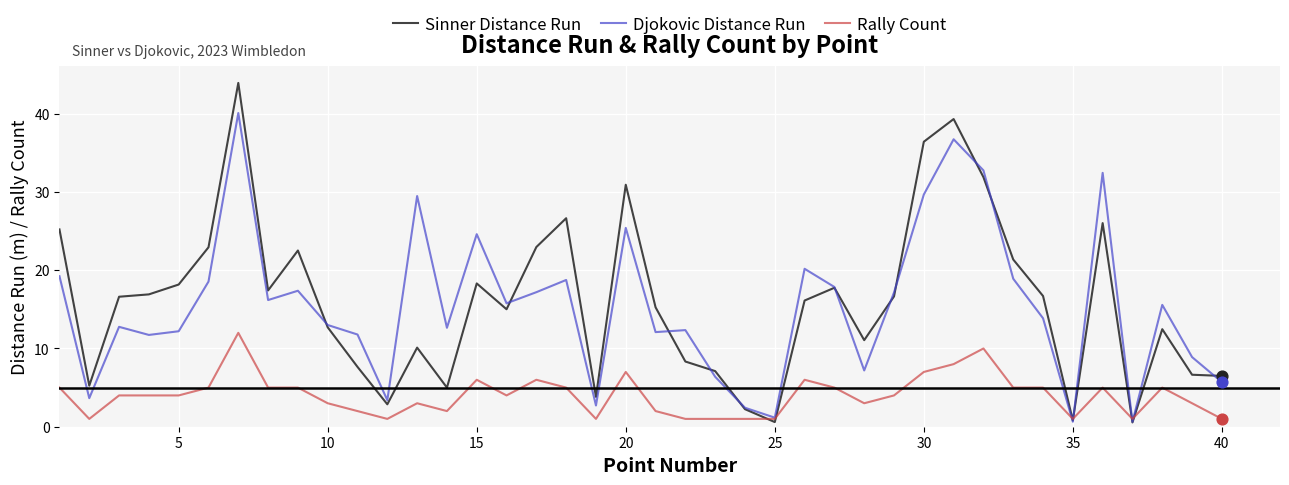

At how many categories does at least one series exceed 26?

8